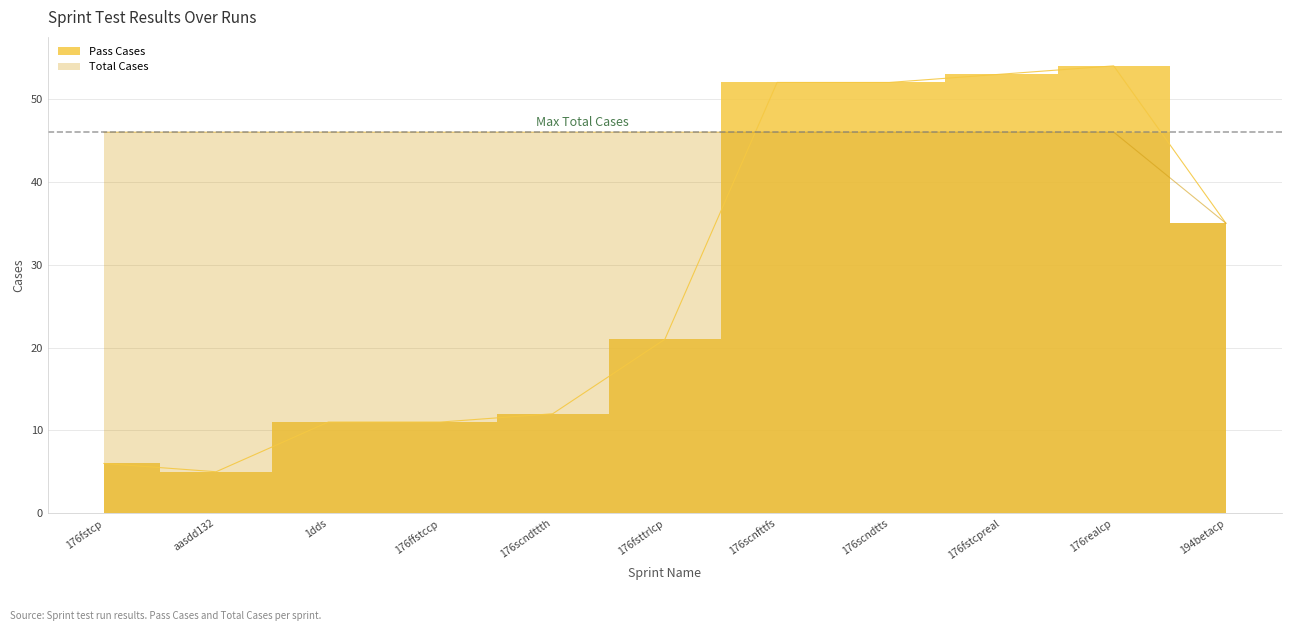

How many intersections are there between Total Cases and Pass Cases?

1